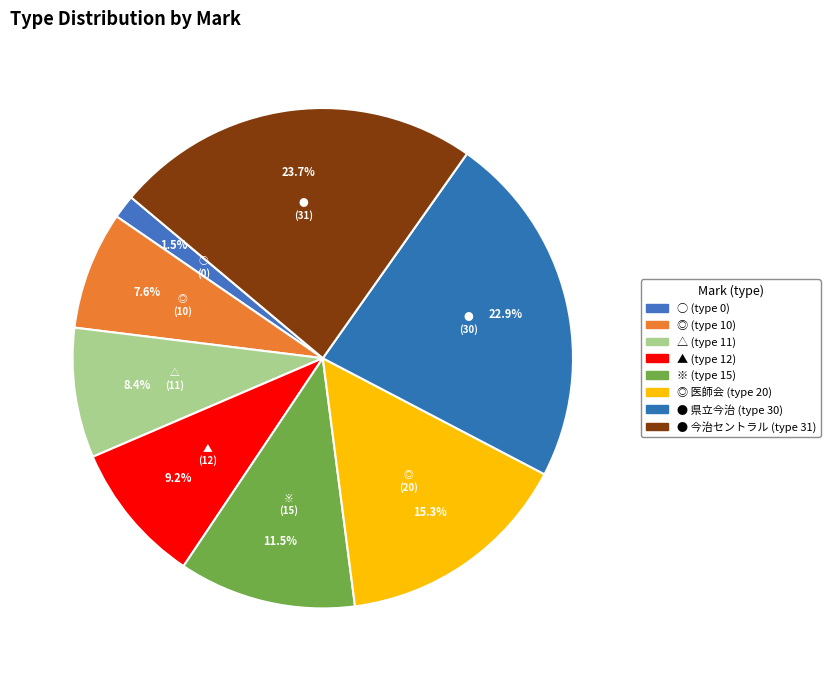

Which slice is the smallest?

○